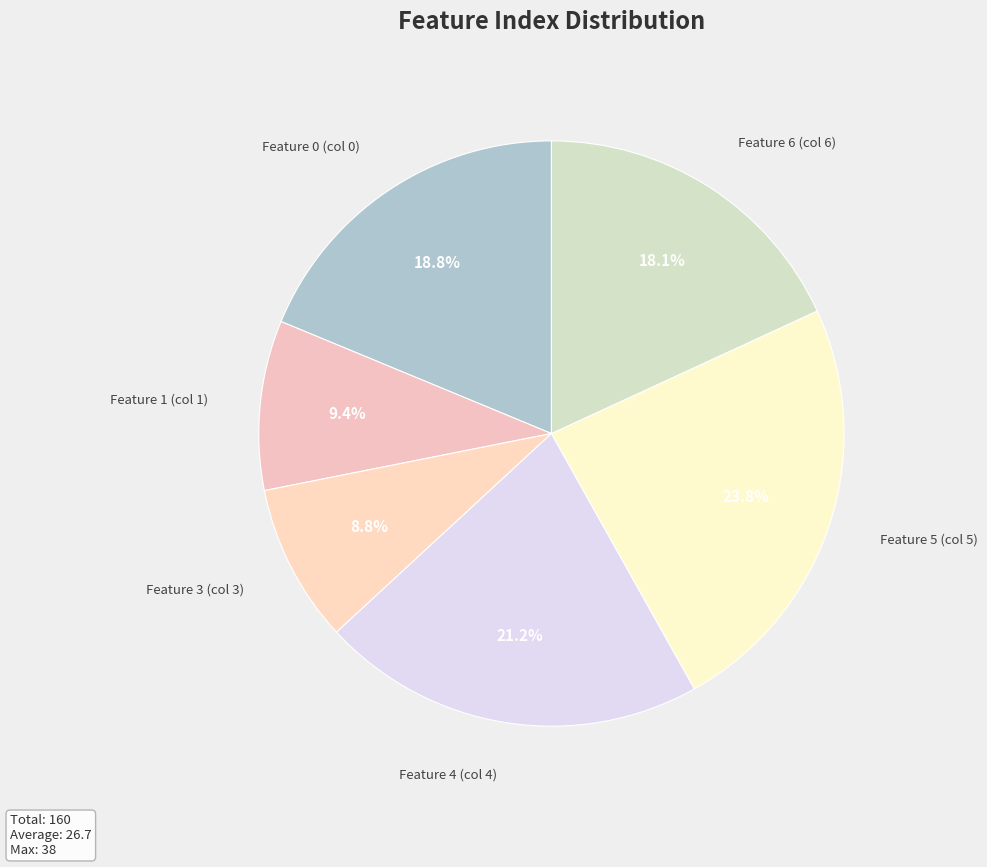

How many segments does this pie chart have?

6